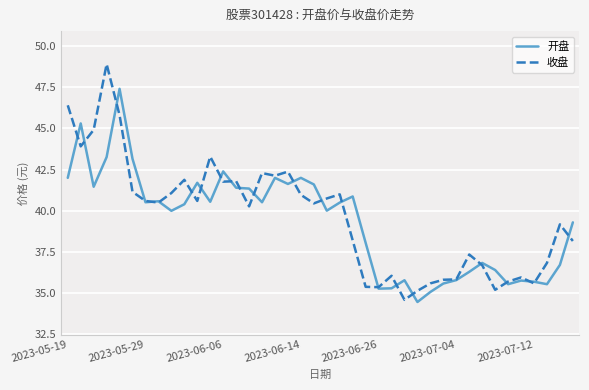

Rank the series by their maximum value, from highest to lowest.

收盘, 开盘